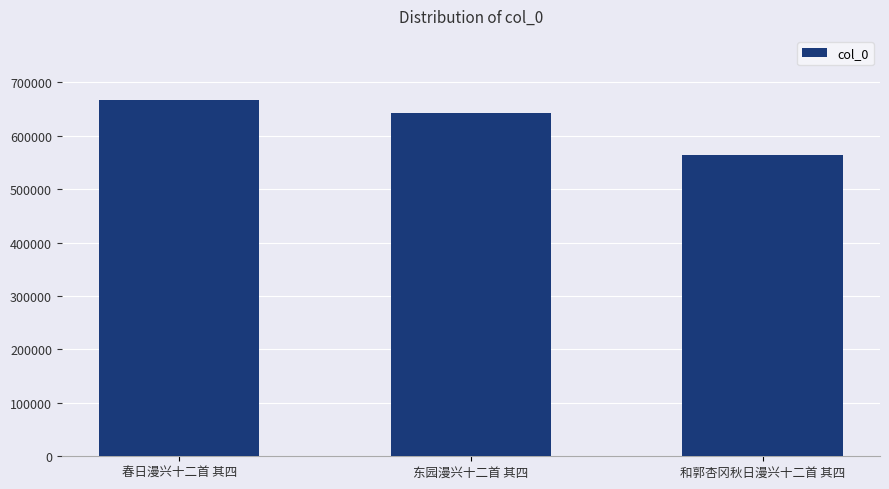

Count the number of data series in this chart.

1